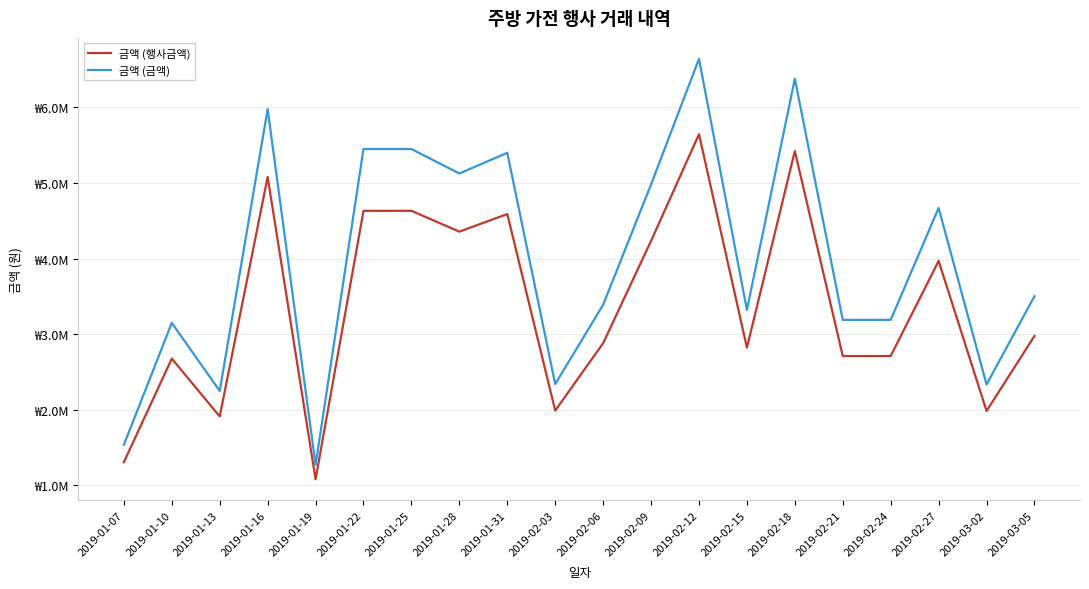

Which category has the lowest value across all series?

2019-01-19